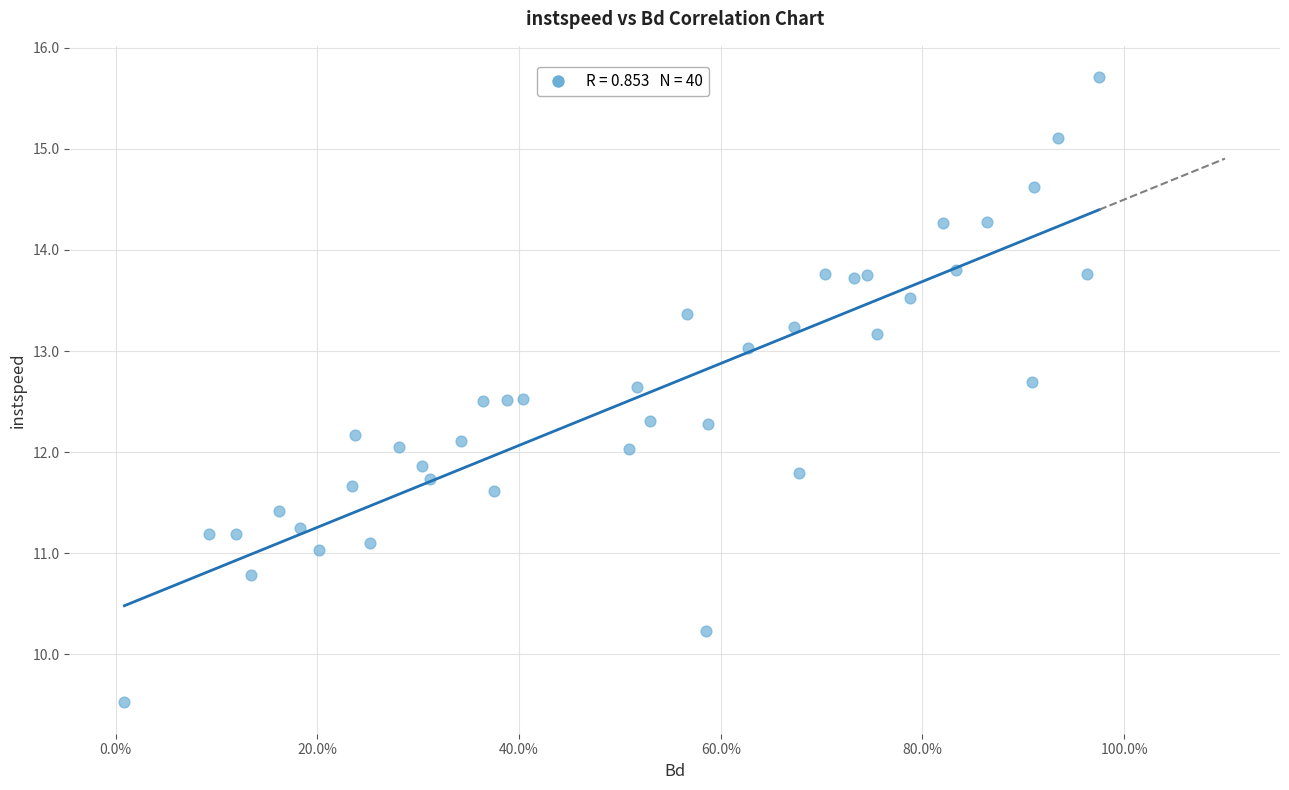

What is the range of X values (max minus min)?

1.0